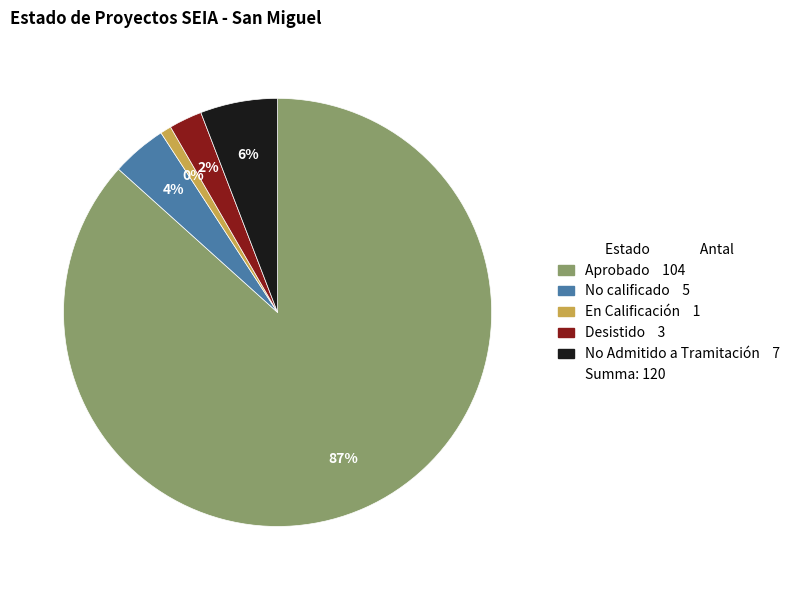

What is the change in value from Aprobado to En Calificación?

-103